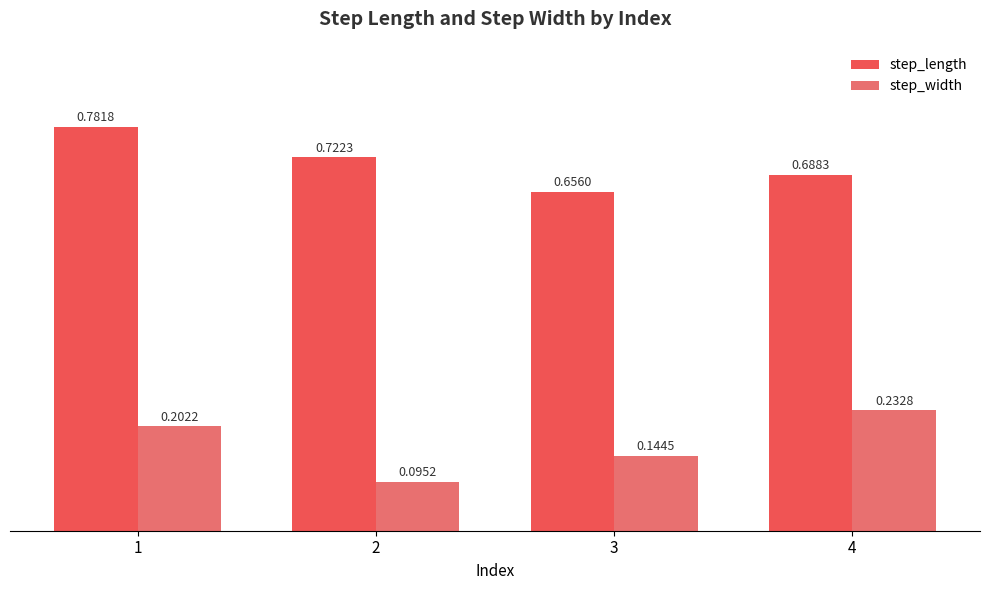

Is the value of step_width at 3 greater than the value of step_length at 1?

No